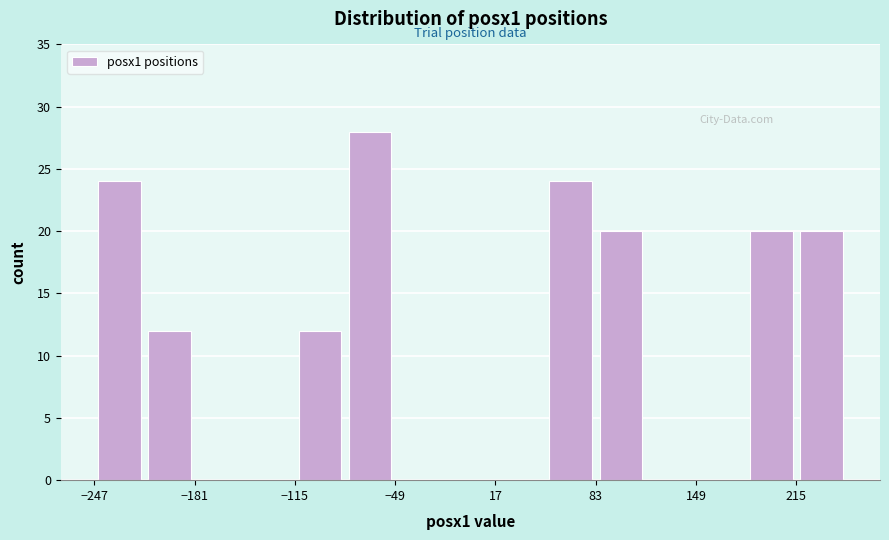

Around what value on the x-axis is the tallest bar? Give the approximate position of its centre, as read against the axis.

-70